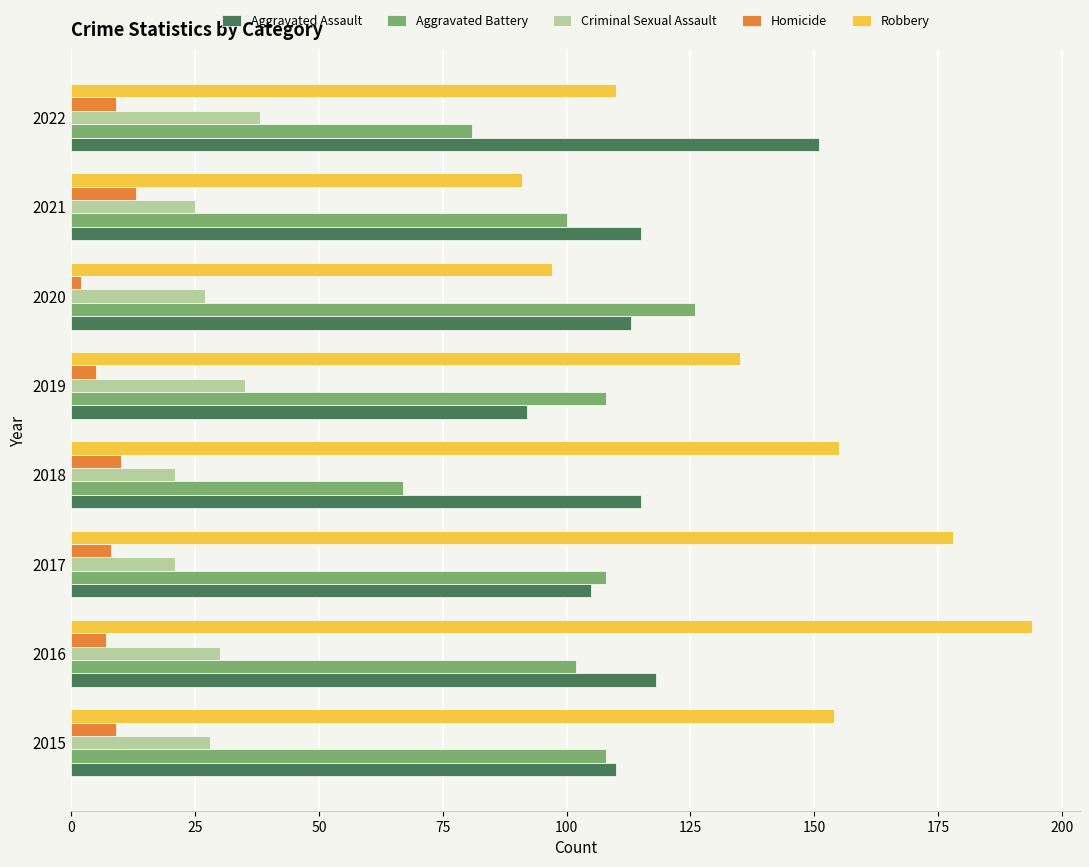

Which series has the widest spread of values?

Robbery